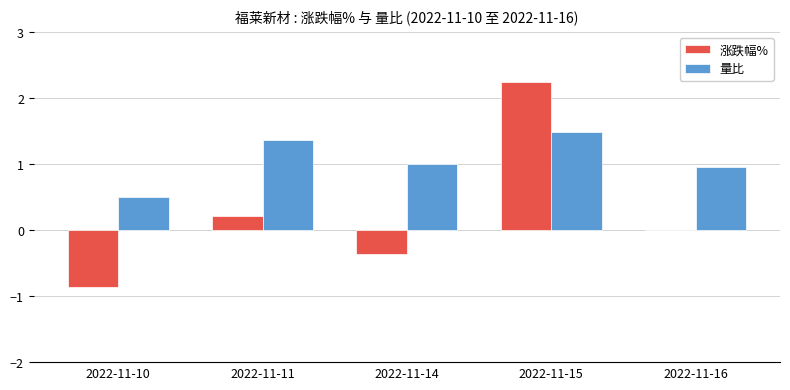

At which label does 涨跌幅% reach its peak?

2022-11-15